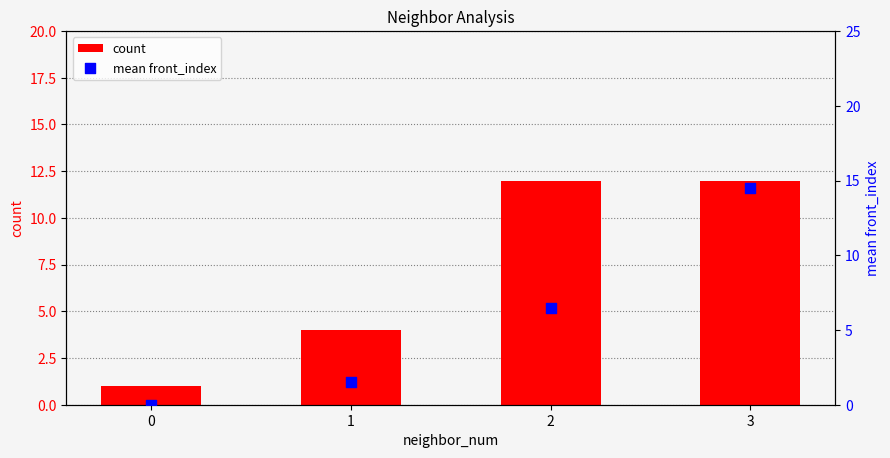

At how many categories does at least one series exceed 5?

2